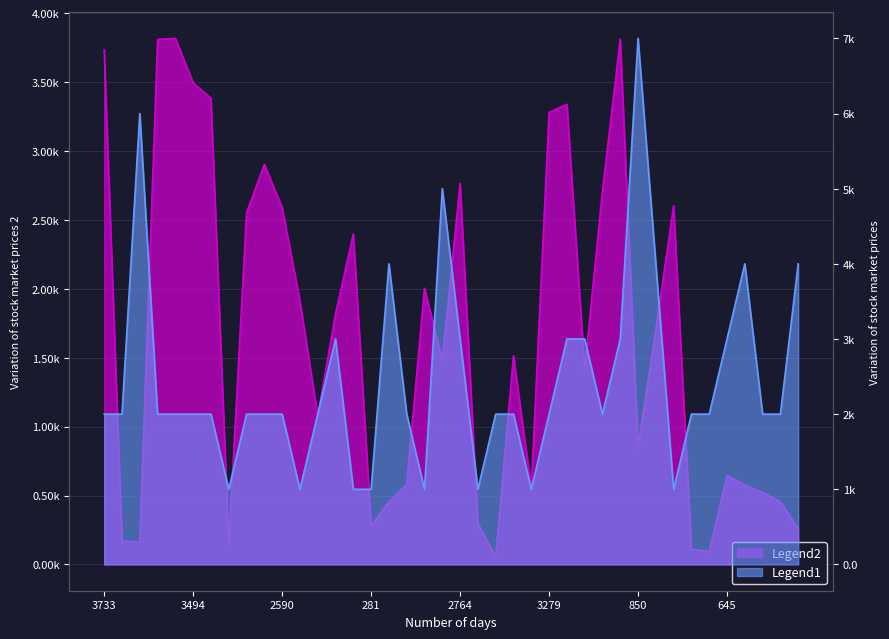

Between 281 and 1513, which series saw the biggest shift?

Legend2